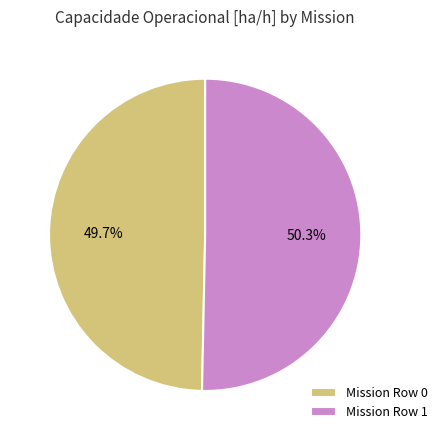

Rank the categories by value from lowest to highest.

Mission Row 0, Mission Row 1